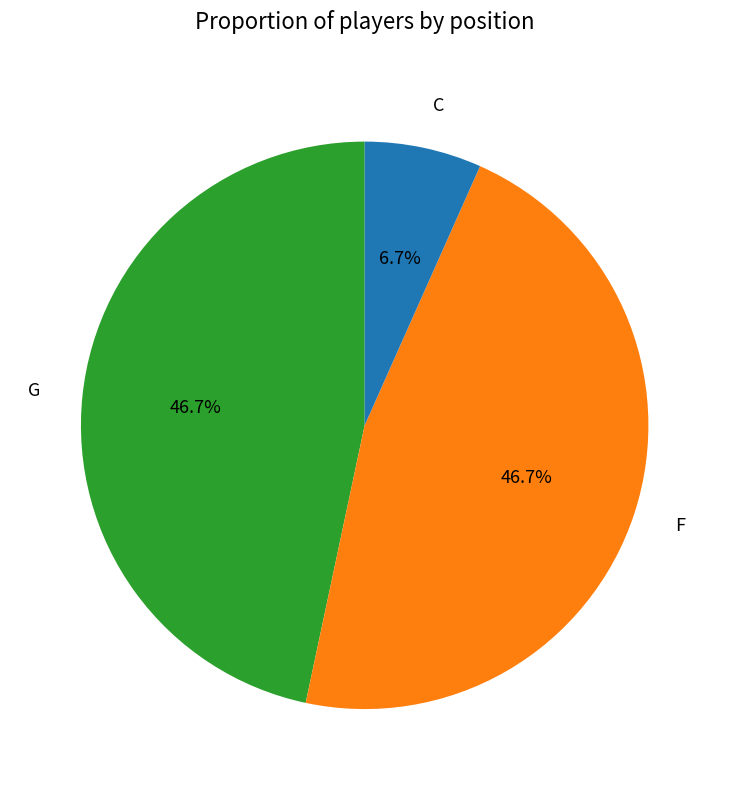

What portion of the pie excludes C?

93.3%